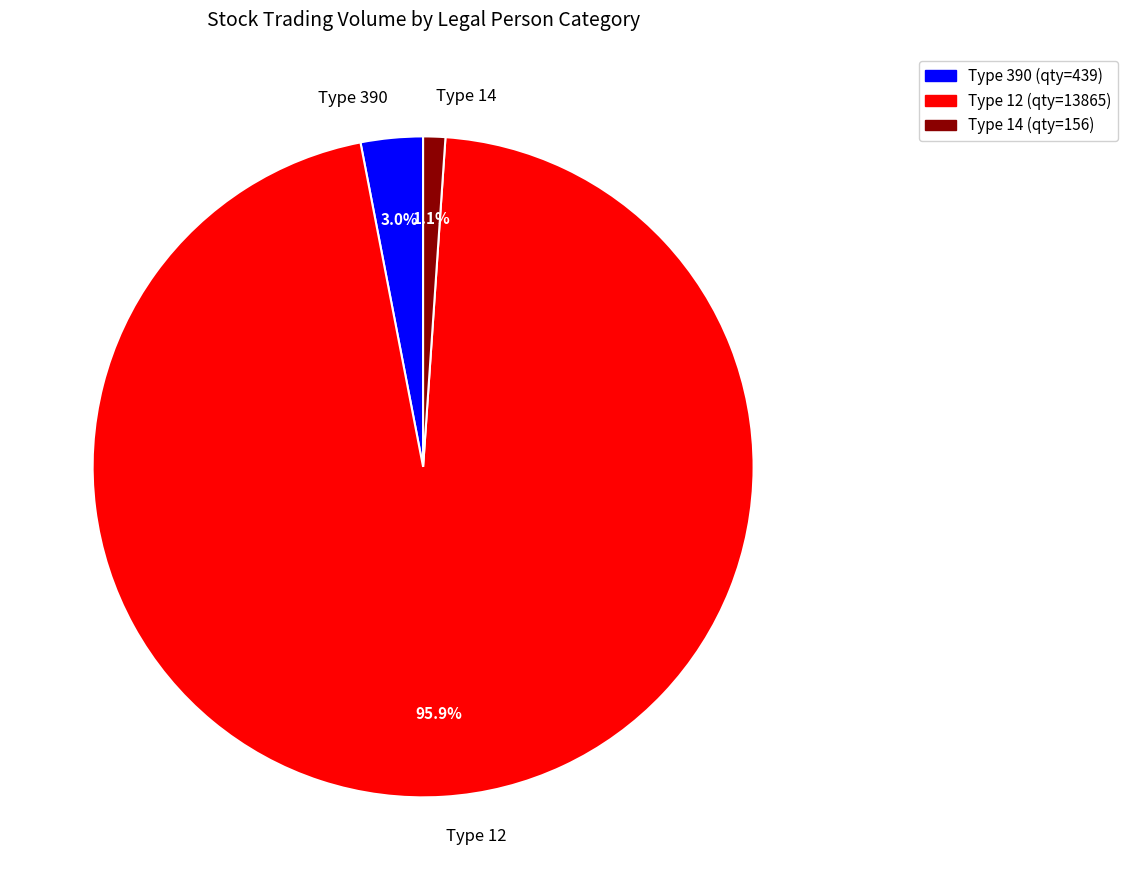

Between Type 12 and Type 390, which is larger?

Type 12